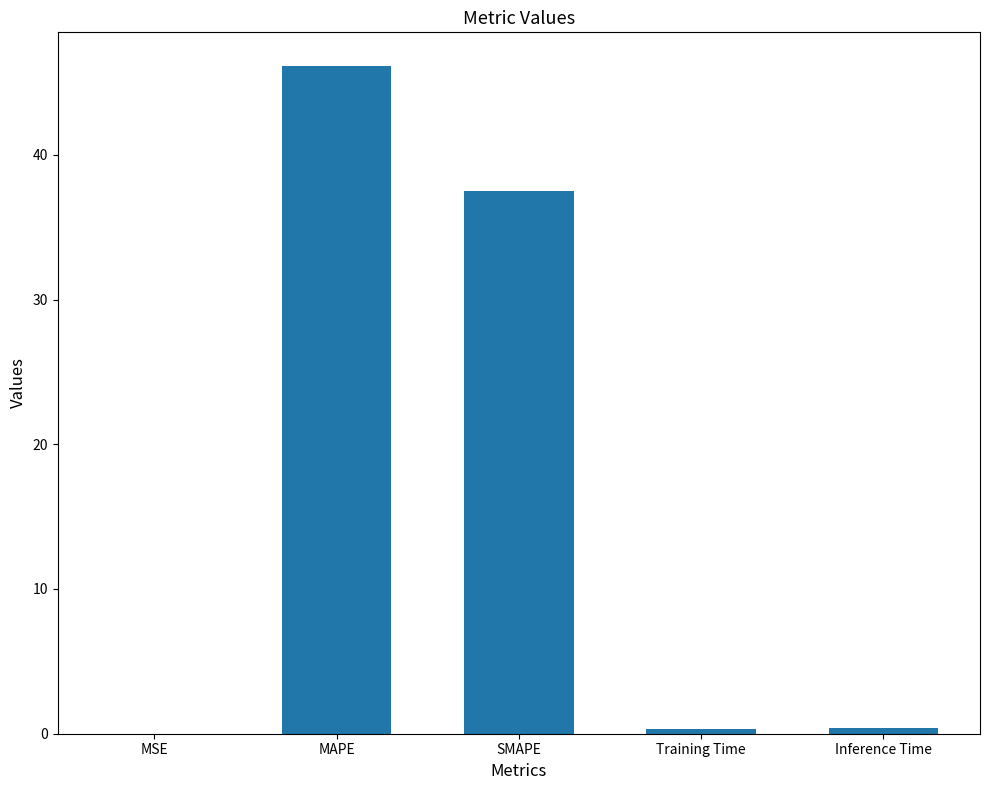

What is the change in value from MSE to SMAPE?

+37.5